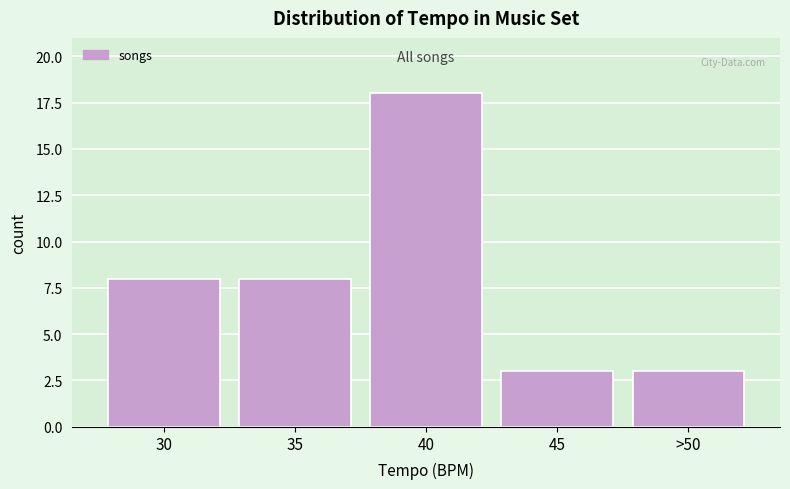

Reading left to right, list all the values displayed in this chart.

30=8	35=8	40=18	45=3	>50=3